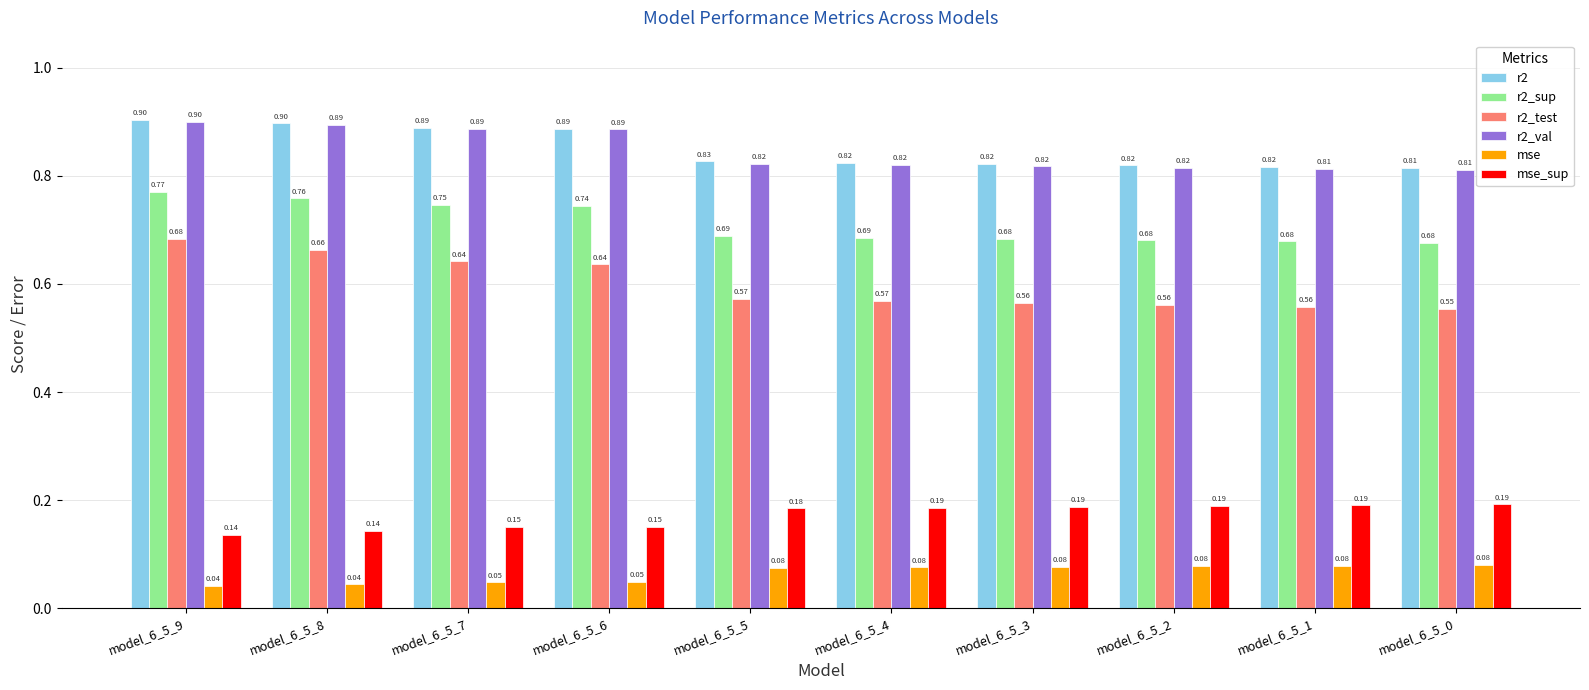

Between model_6_5_6 and model_6_5_0, which series saw the biggest shift?

r2_test